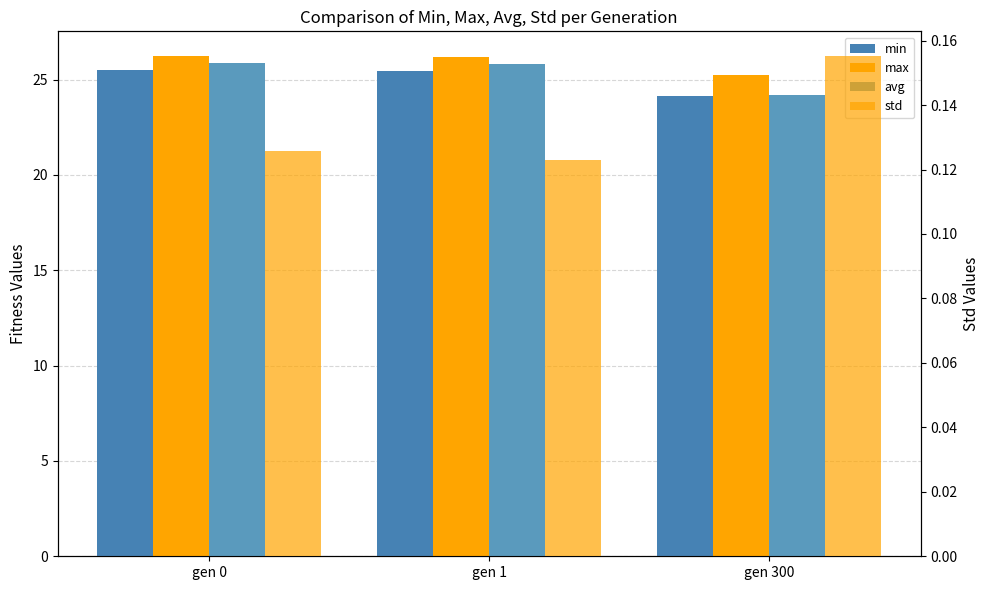

What is the total value across all series at gen 1?

77.6